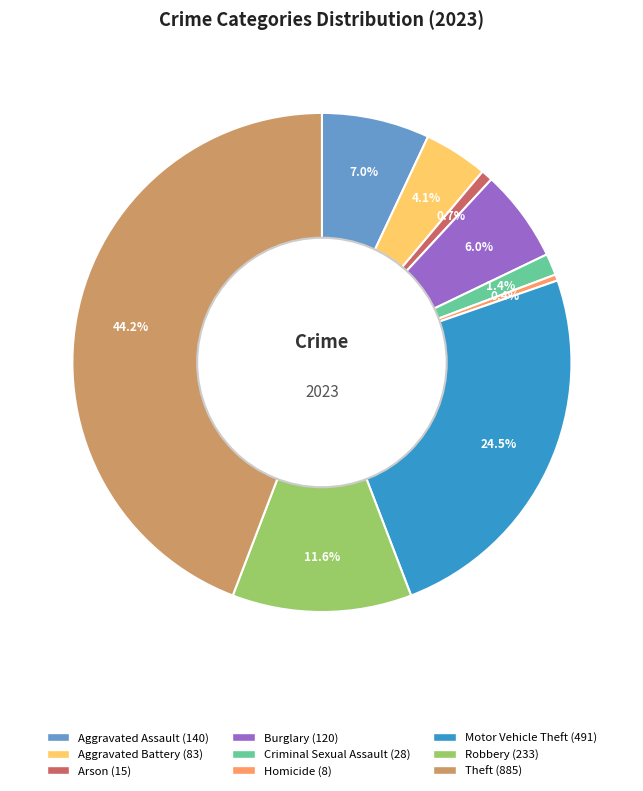

Between Theft and Criminal Sexual Assault, which is larger?

Theft